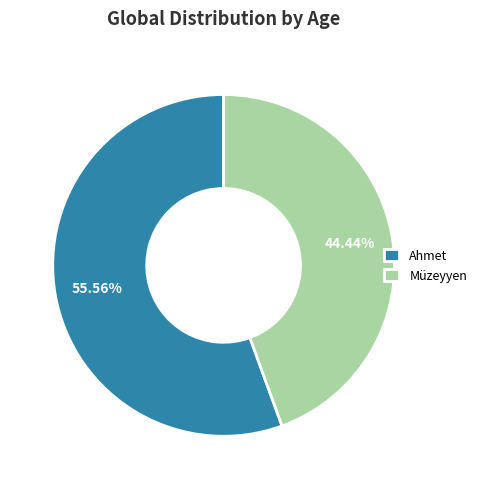

Which has a higher value, Ahmet or Müzeyyen?

Ahmet